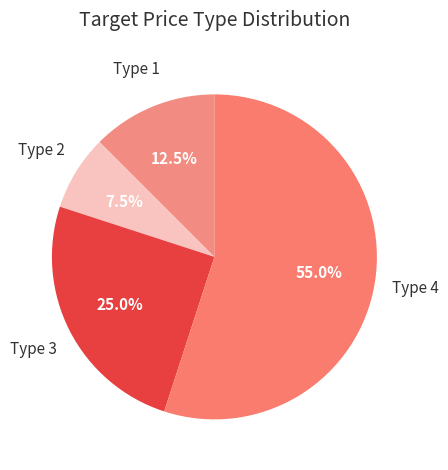

How many slices are in this pie chart?

4